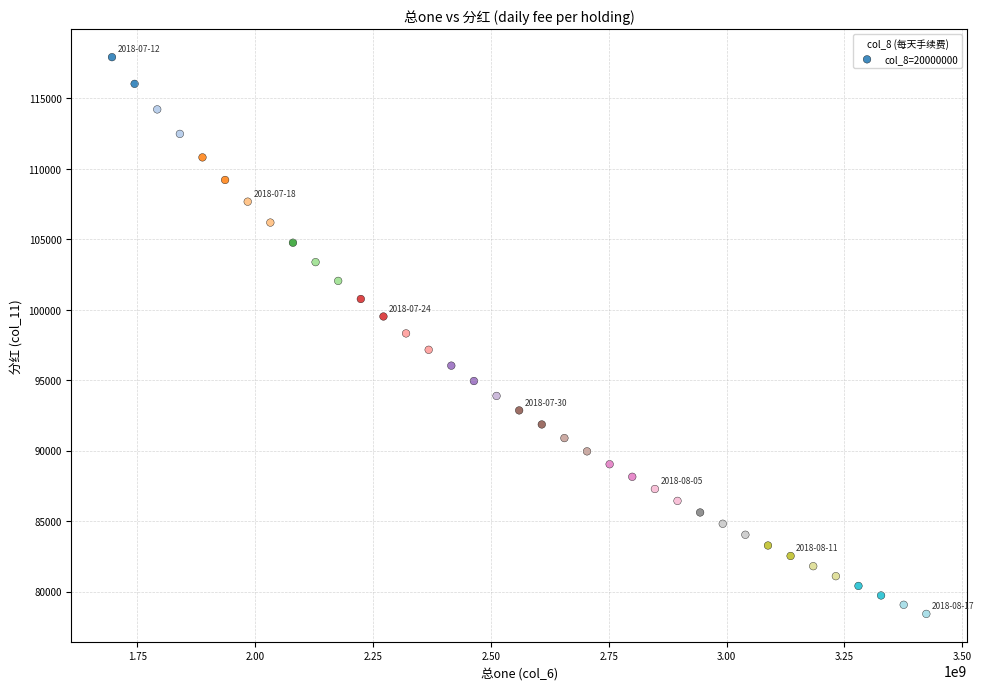

What is the range of Y values (max minus min)?

39513.3